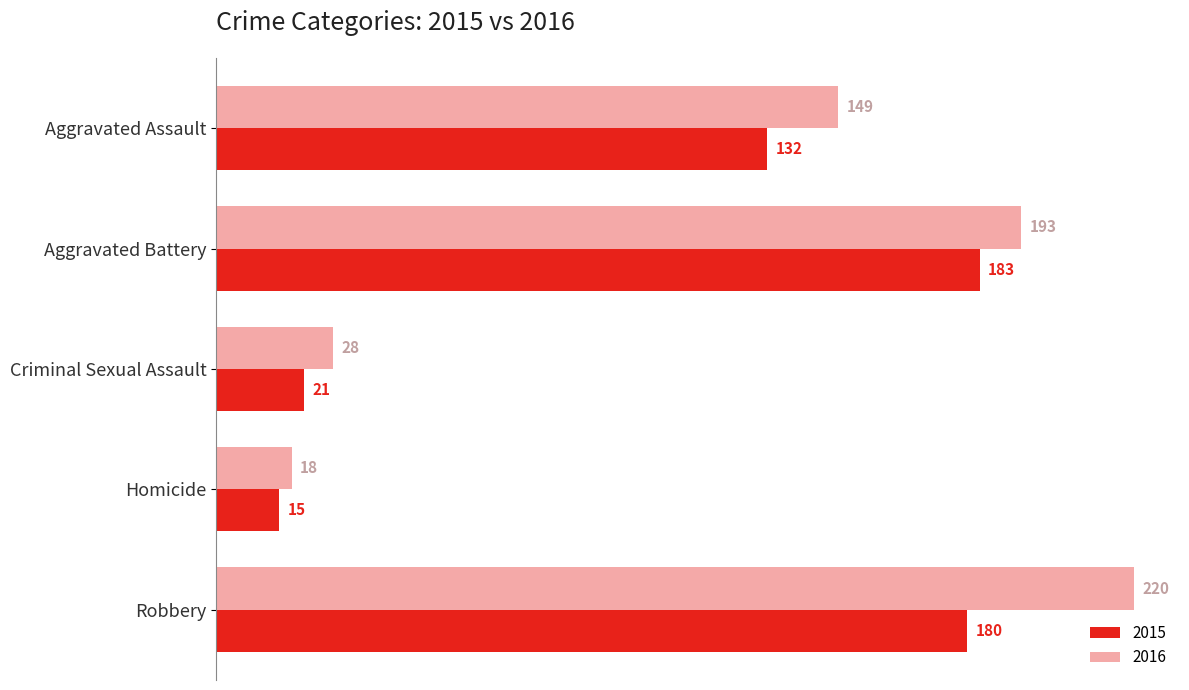

What value does the 2016 series have at Aggravated Assault?

149